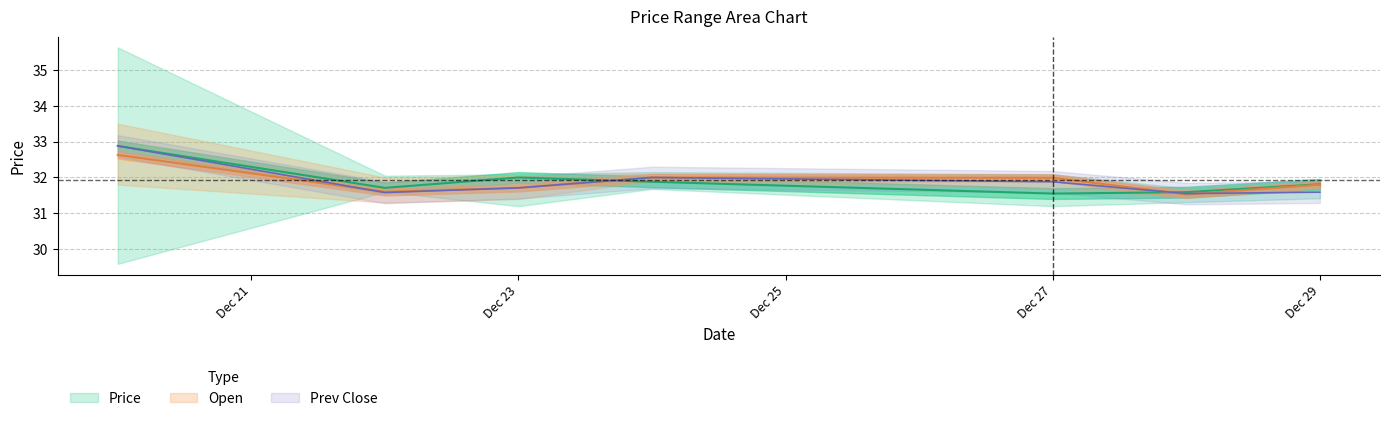

What is the sum of the Price values at 2021-12-29 and 2021-12-24?

63.7